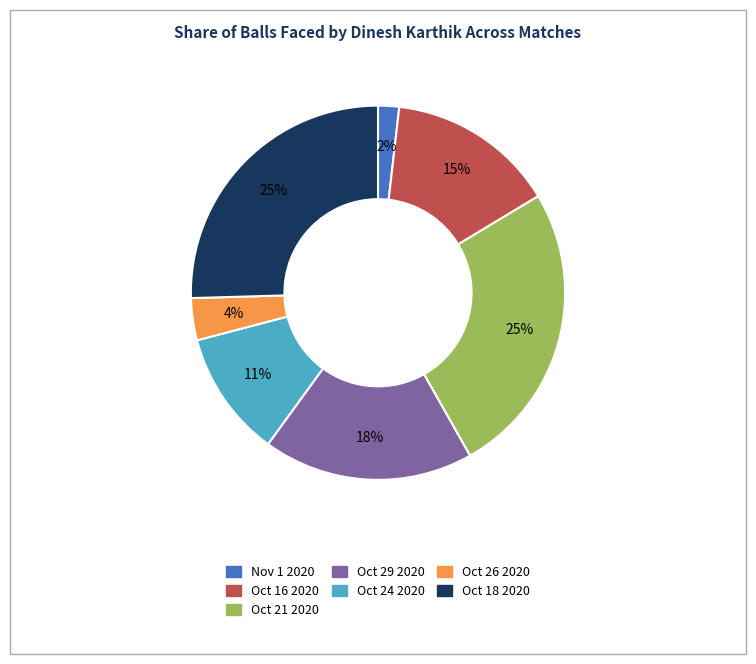

To the nearest percent, what percentage of the pie is Oct 24 2020?

11%